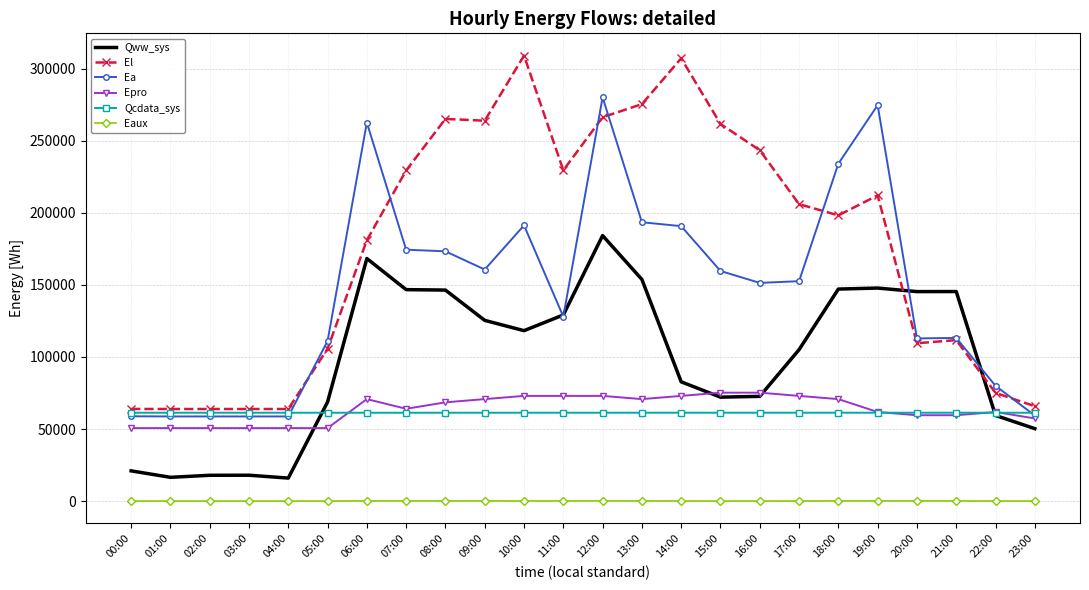

Is it true that El equals 21558.0 at 22:00?

False